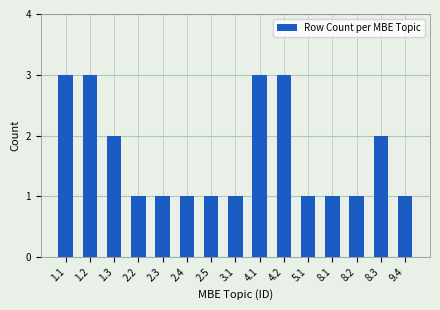

Reading left to right, what are all the values shown in this chart?

1.1=3	1.2=3	1.3=2	2.2=1	2.3=1	2.4=1	2.5=1	3.1=1	4.1=3	4.2=3	5.1=1	8.1=1	8.2=1	8.3=2	9.4=1